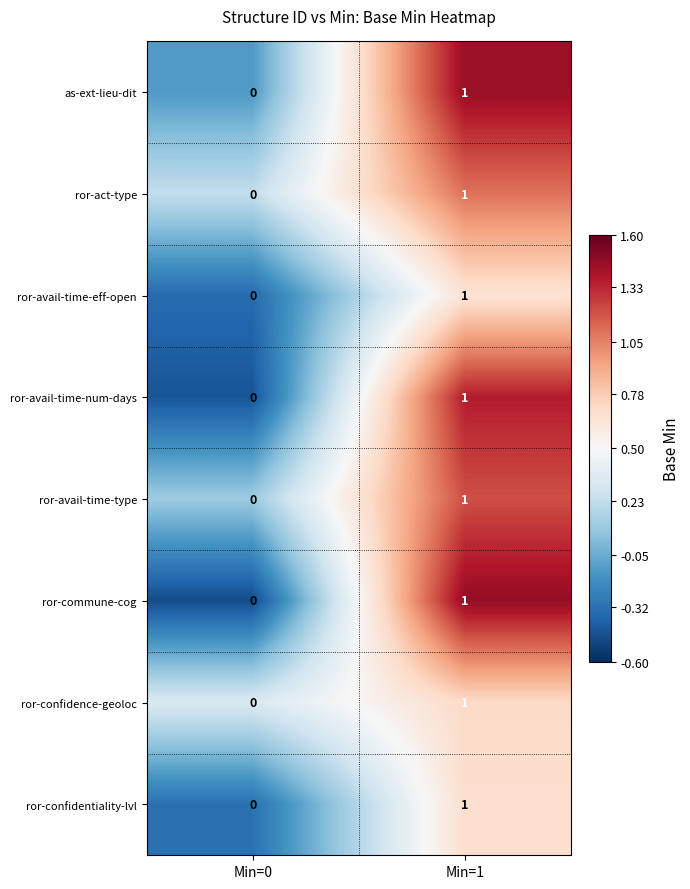

At which label is ror-confidence-geoloc closest to 0?

Min=0